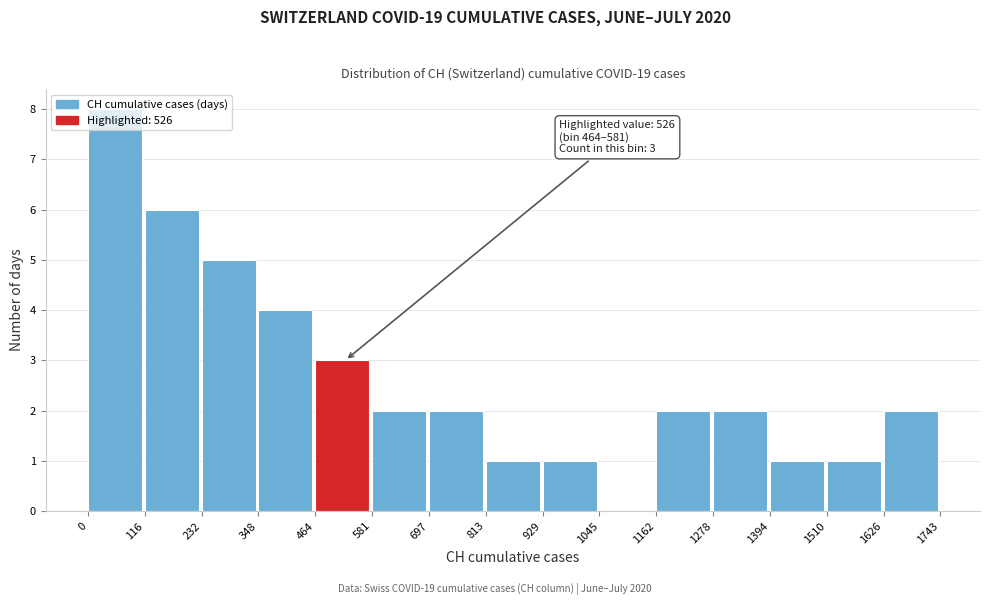

Over which range of the x-axis is the bar tallest?

0 to 116